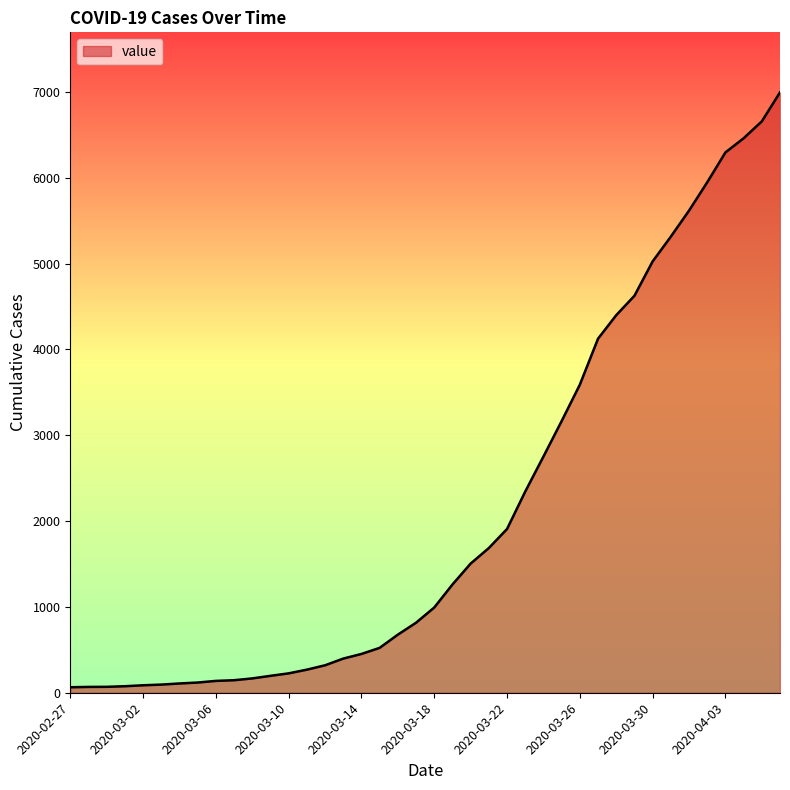

What is the greatest value displayed?

6995